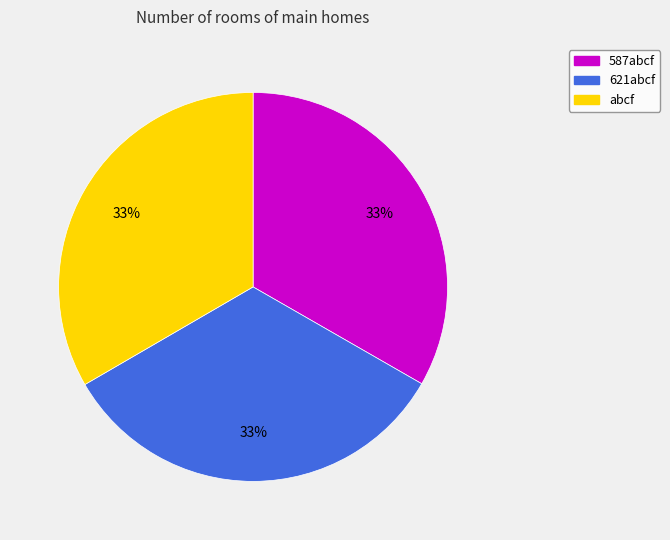

To the nearest percent, what percentage of the pie is 621abcf?

33%